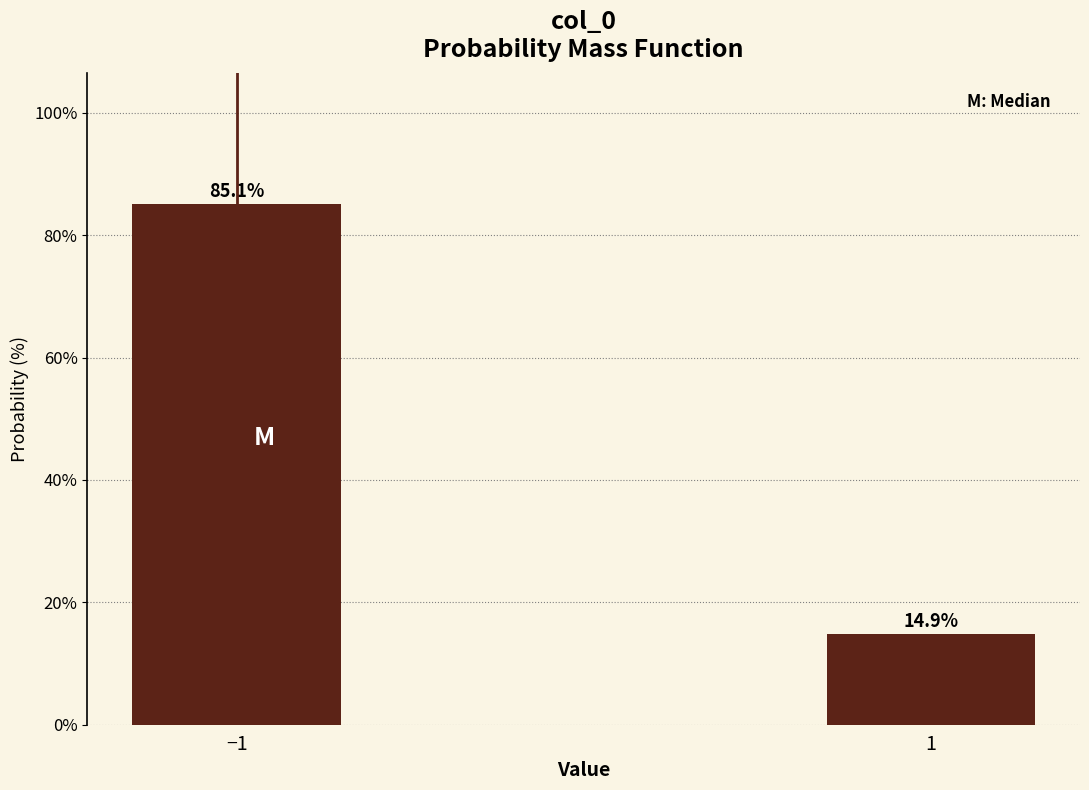

Reading left to right, transcribe all the data shown in this chart.

−1=85.1	1=14.9